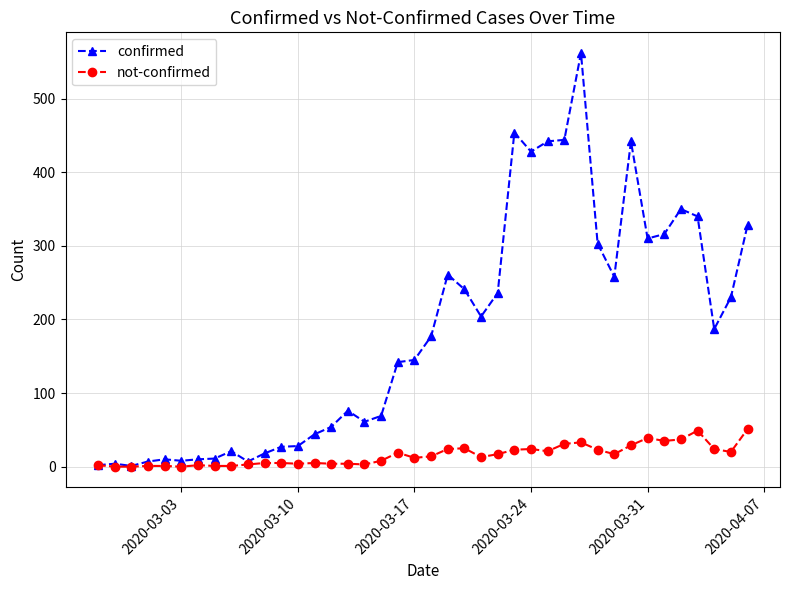

Which series has the widest spread of values?

confirmed